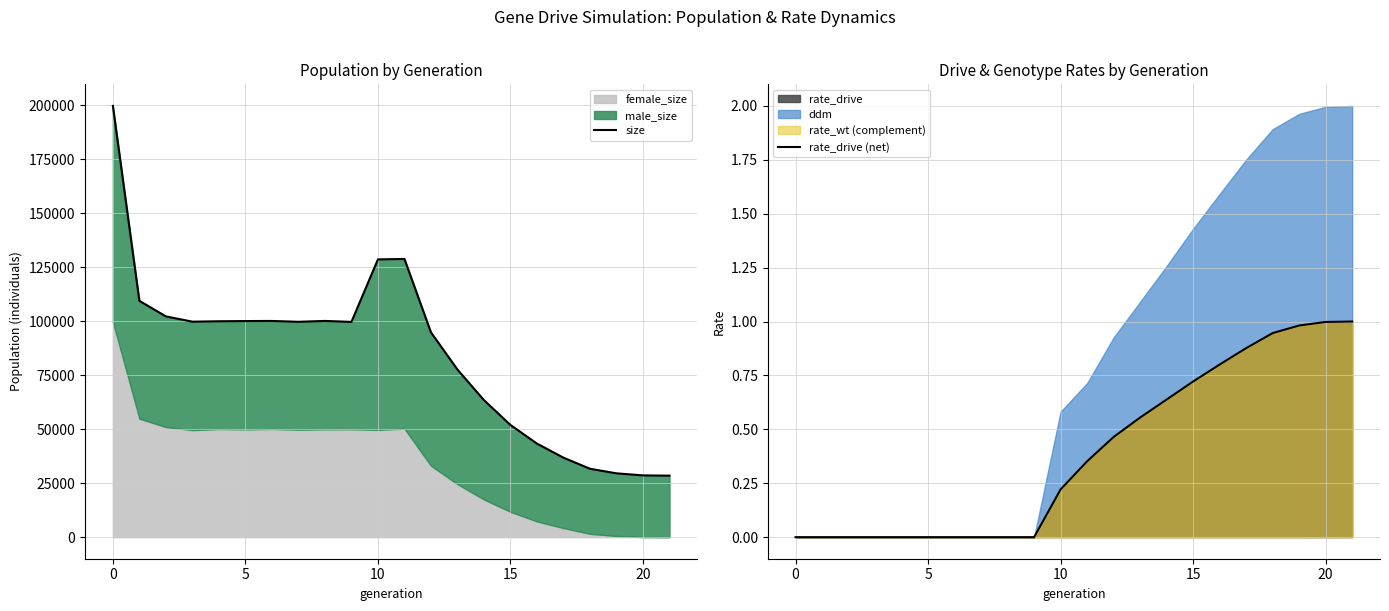

What is the difference between the maximum and minimum values in the size series?

171312.0